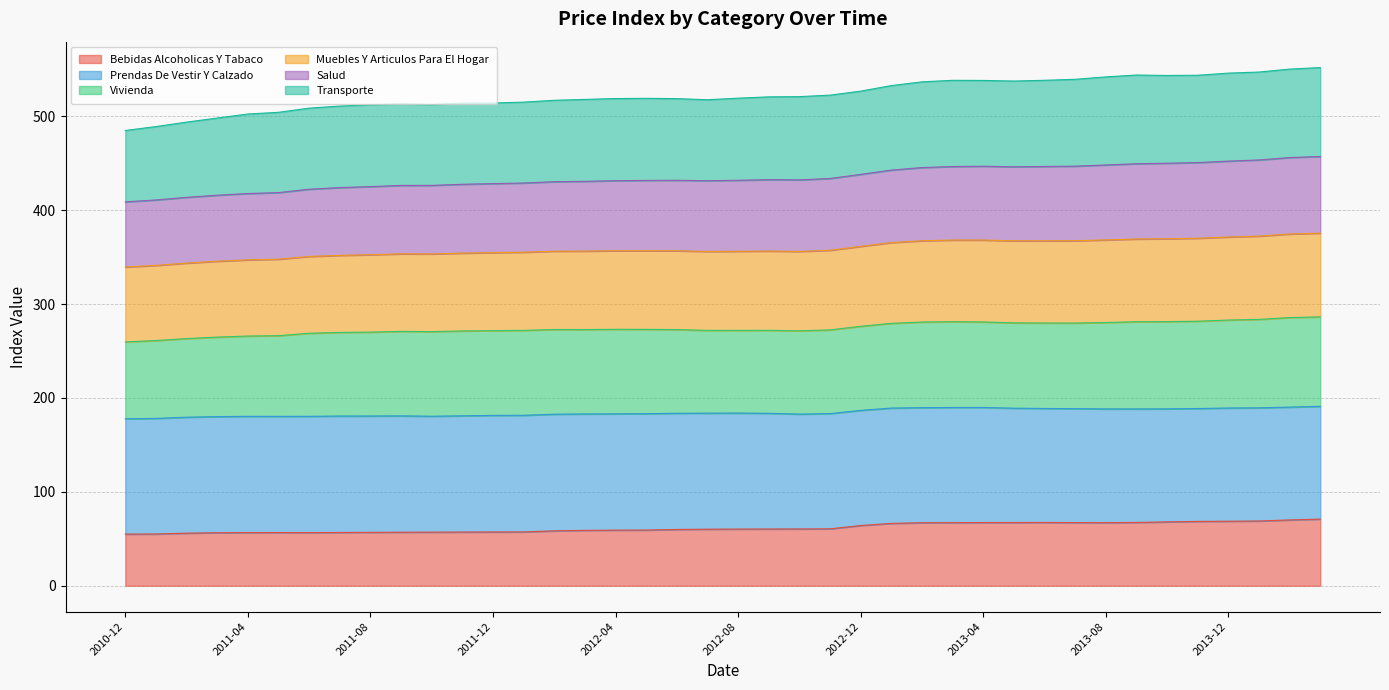

The value of Bebidas Alcoholicas Y Tabaco at 2013-04 is 88.4. True or false?

False